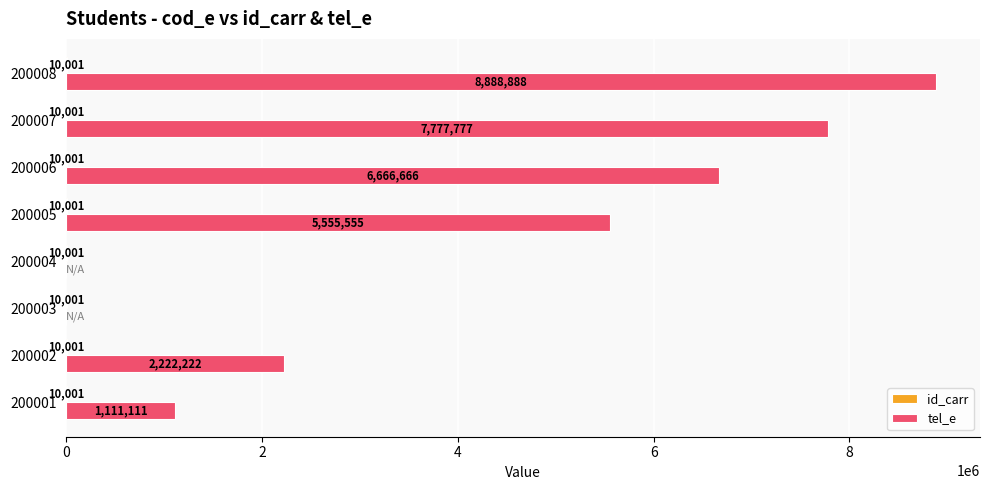

The tel_e series shows 1111111 at 200001. True or false?

True